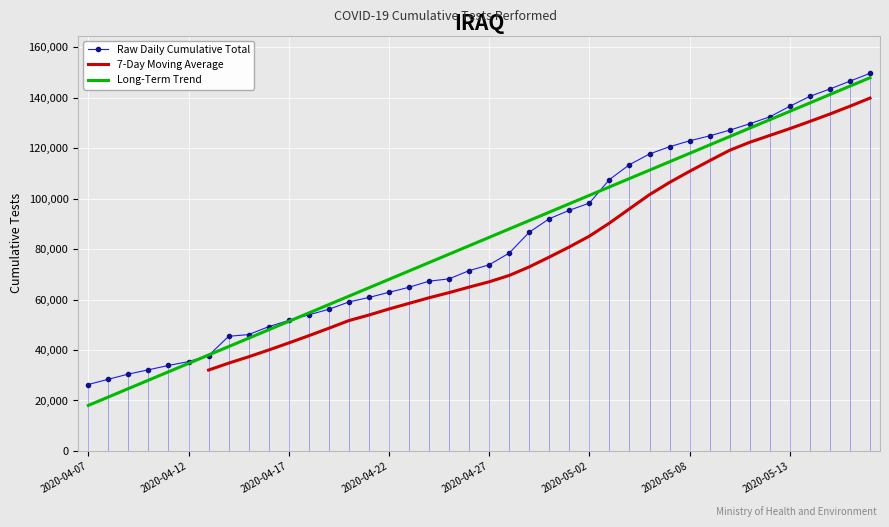

Reading left to right, list all the values displayed in this chart.

26331	28414	30466	32158	33889	35415	37791	45437	46135	49260	51737	53955	56147	59055	60837	62880	64882	67293	68224	71471	73782	78430	86708	92061	95399	98253	107586	113484	117726	120604	122941	124920	127153	129701	132457	136640	140573	143494	146594	149701